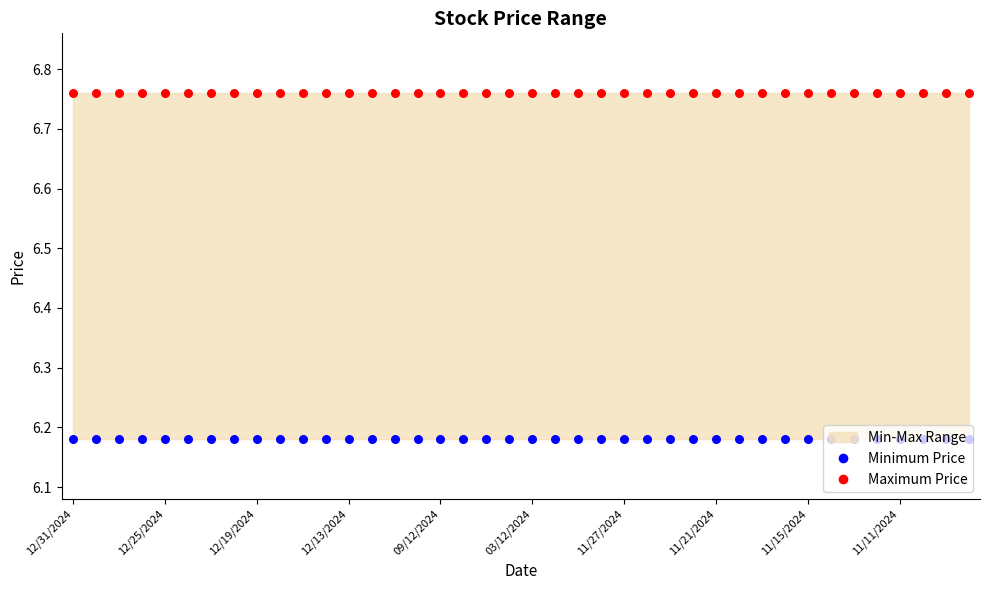

What is the total value across all series at 26?

12.9